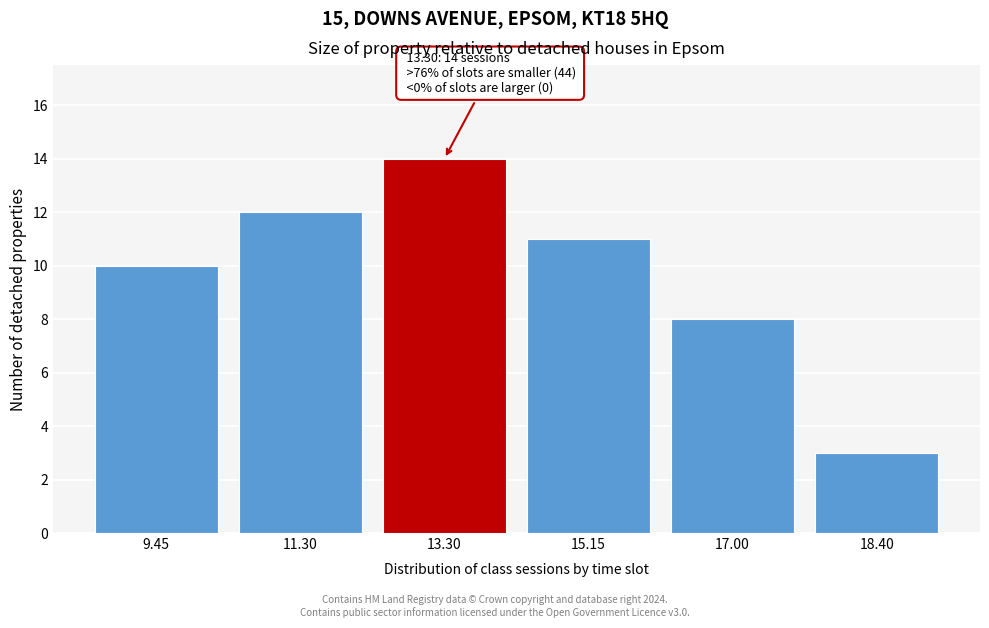

Reading left to right, transcribe all the data shown in this chart.

9.45=10	11.30=12	13.30=14	15.15=11	17.00=8	18.40=3